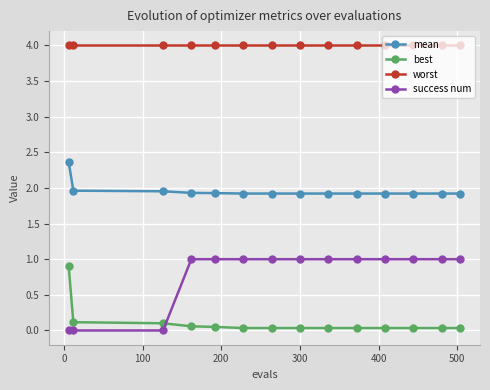

True or false: mean and best intersect in this chart.

False